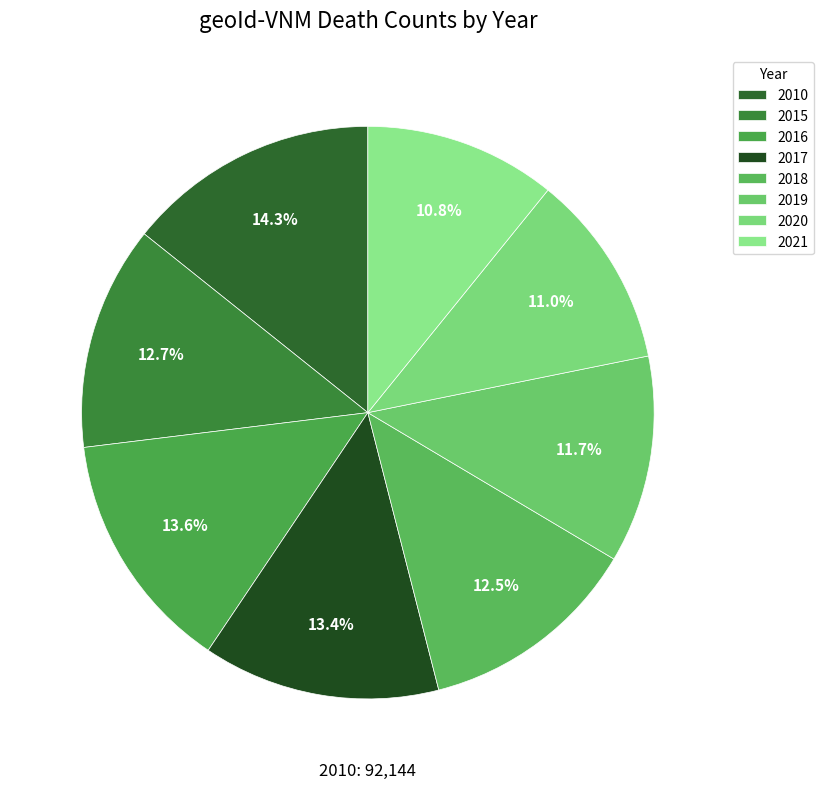

Is there any slice that represents more than half of the pie?

No